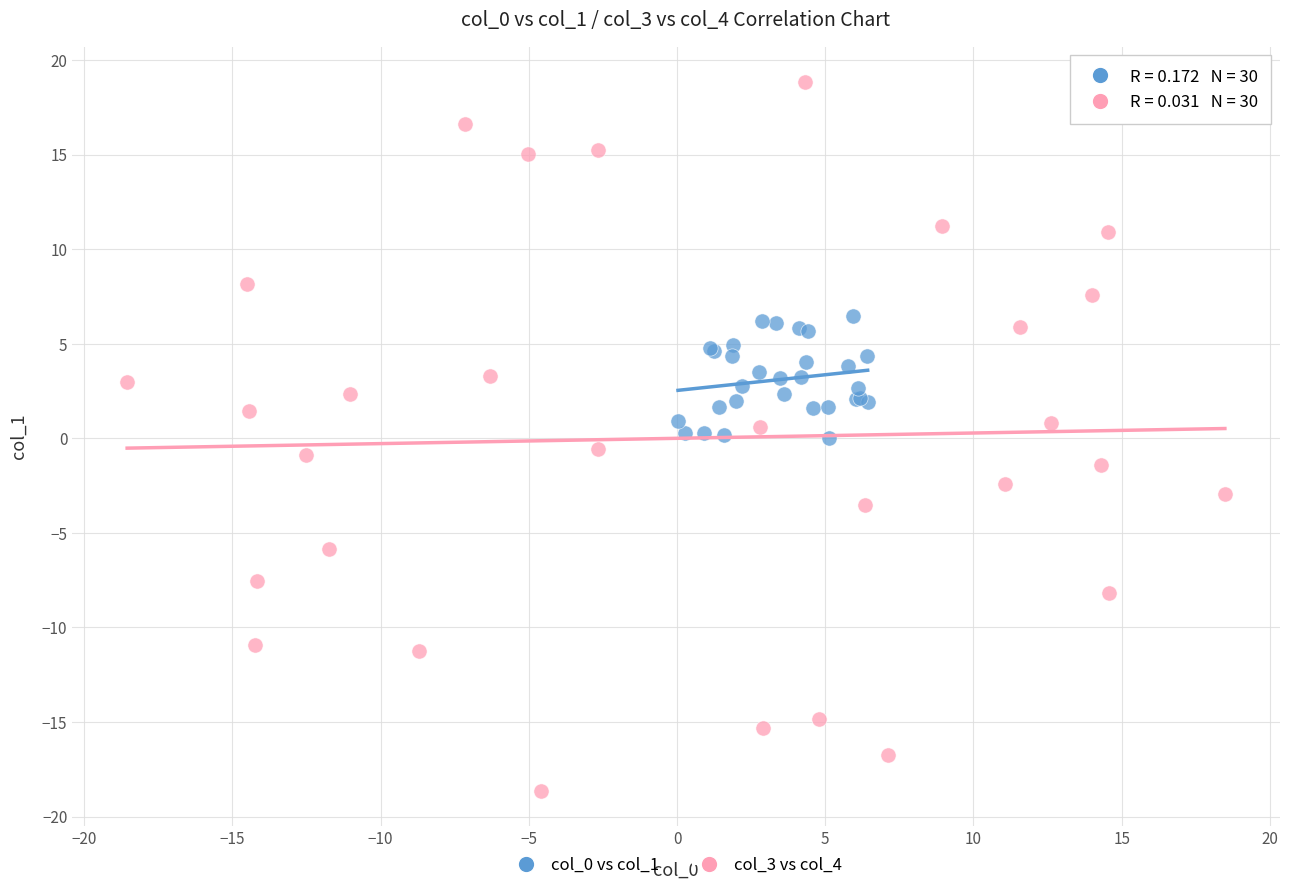

Which series reaches the minimum Y coordinate?

col_3 vs col_4